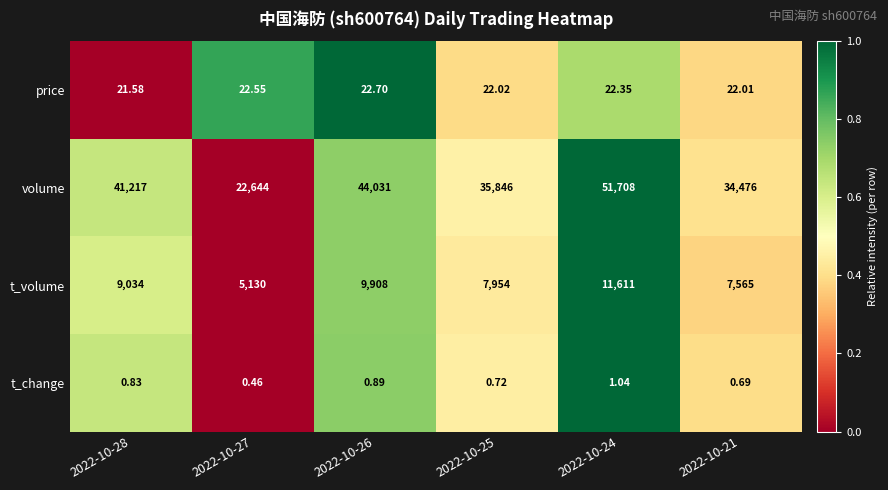

Count the number of categories in the chart.

6